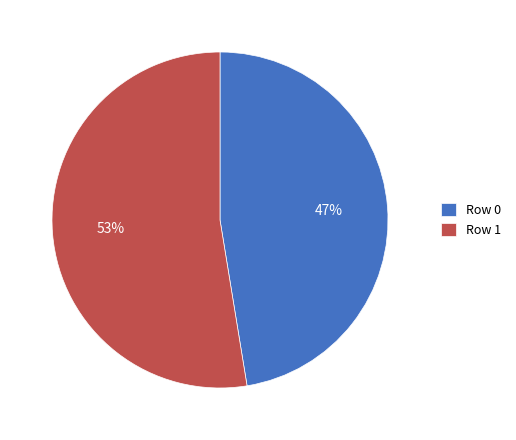

To the nearest percent, what is the combined percentage of Row 0 and Row 1?

100%